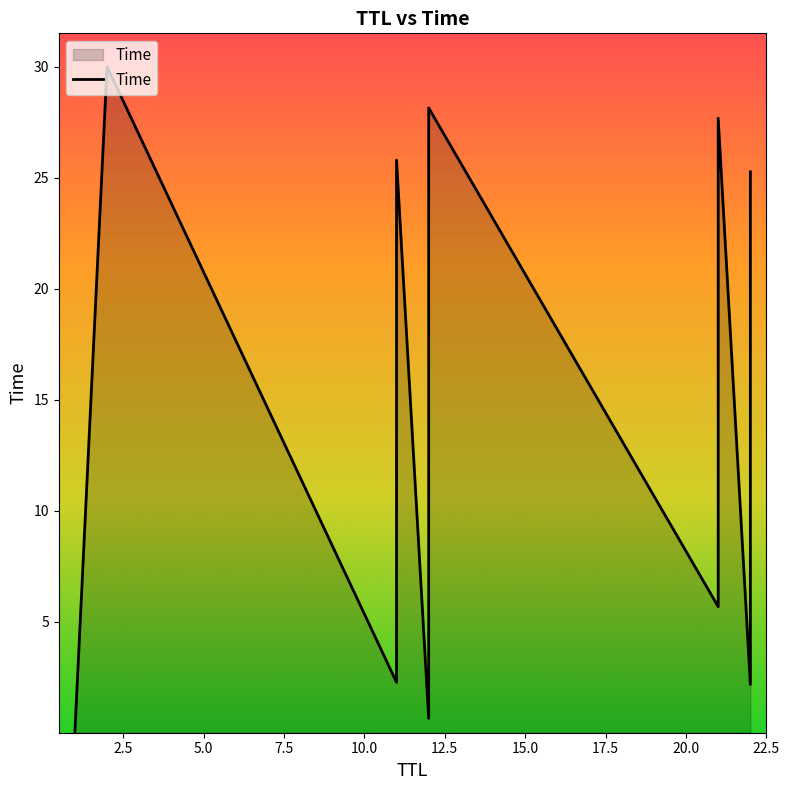

Reading right to left, transcribe all the data shown in this chart.

25.3	22.4	17.8	15.4	12.2	7.1	2.2	27.7	23.4	20.8	16.2	13.6	8.9	5.7	28.1	24.3	20.9	16.3	13.6	9.0	5.8	0.6	25.8	22.4	17.8	15.8	12.3	7.1	2.3	30.0	0.0